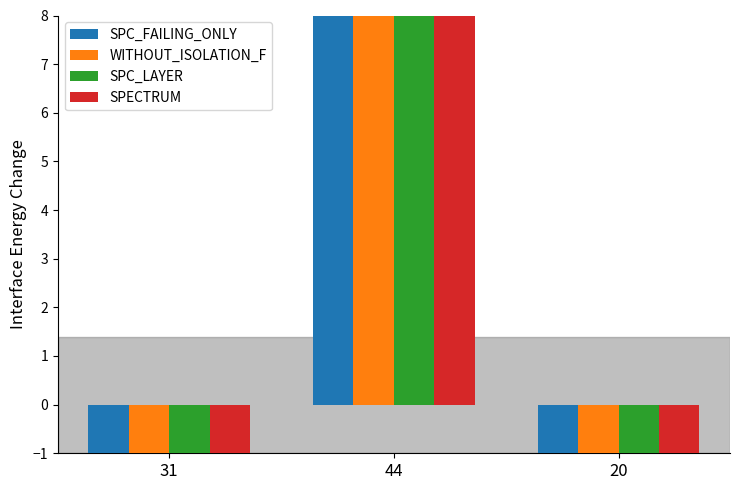

Reading left to right, list all the values displayed in this chart.

SPC_FAILING_ONLY: 31=-3.3	44=8.7	20=-5.3
WITHOUT_ISOLATION_F: 31=-3.3	44=8.7	20=-5.3
SPC_LAYER: 31=-3.3	44=8.7	20=-5.3
SPECTRUM: 31=-4.0	44=8.0	20=-4.0